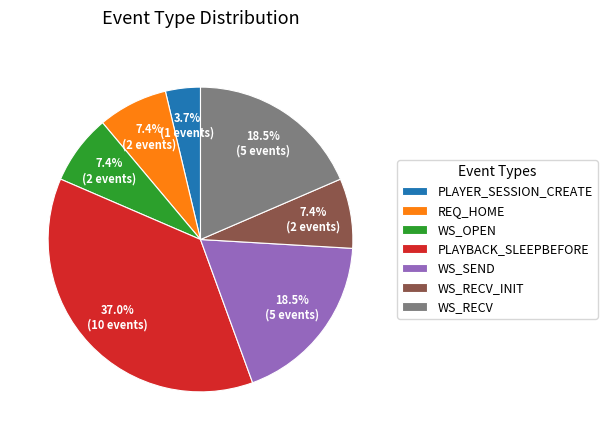

What percentage is the WS_OPEN slice, to the nearest percent?

7%